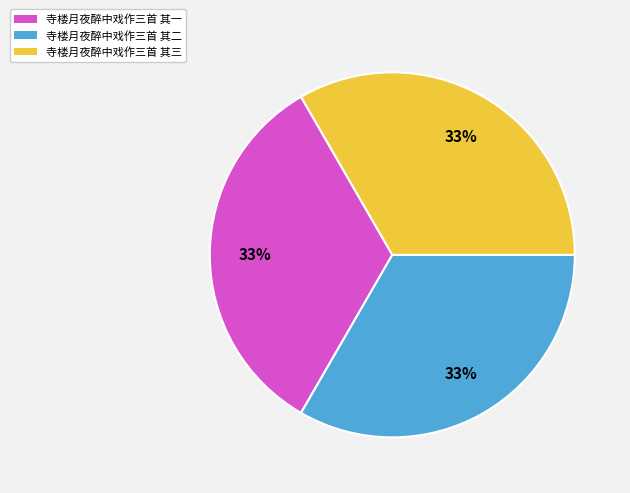

Combined, do 寺楼月夜醉中戏作三首 其一 and 寺楼月夜醉中戏作三首 其二 account for over 50%?

Yes